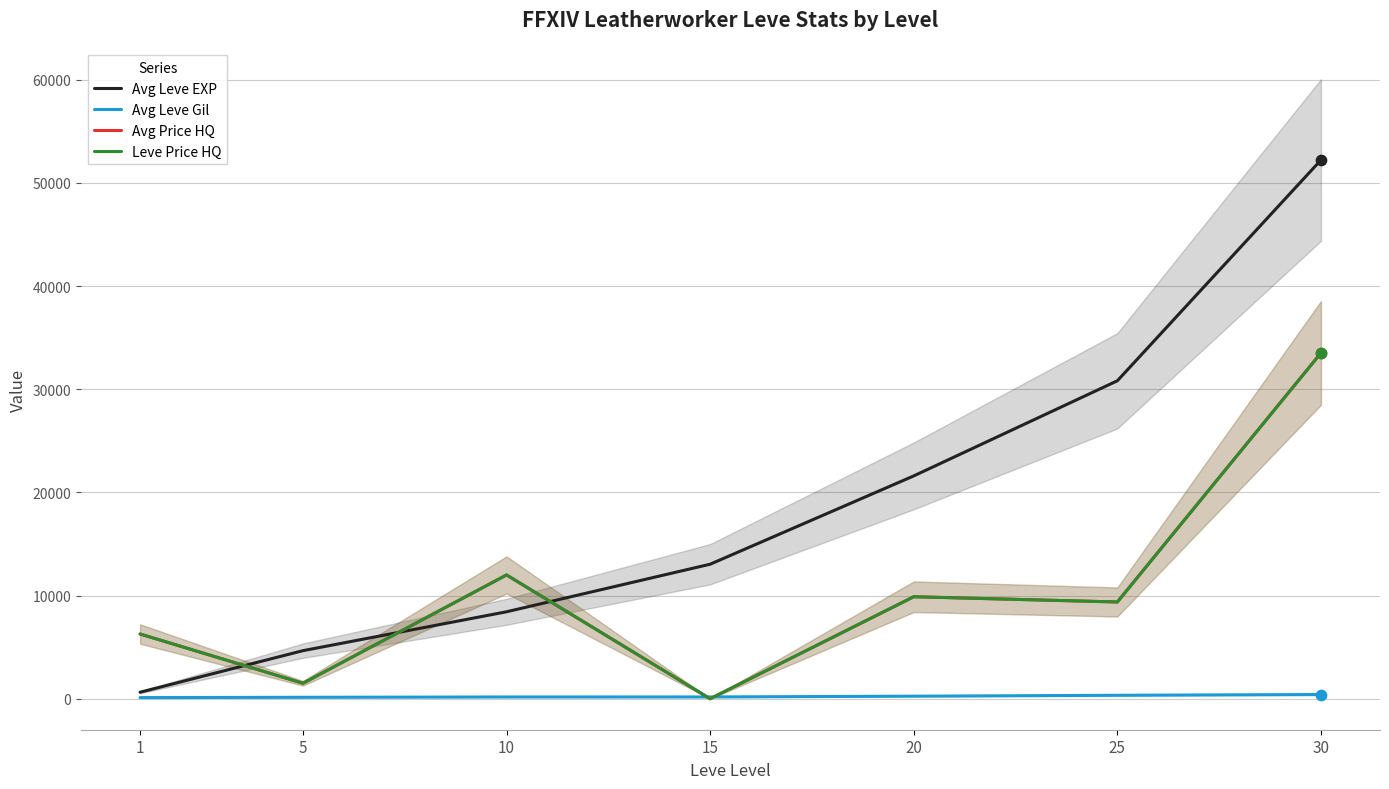

What is the total value across all series at 25?

49914